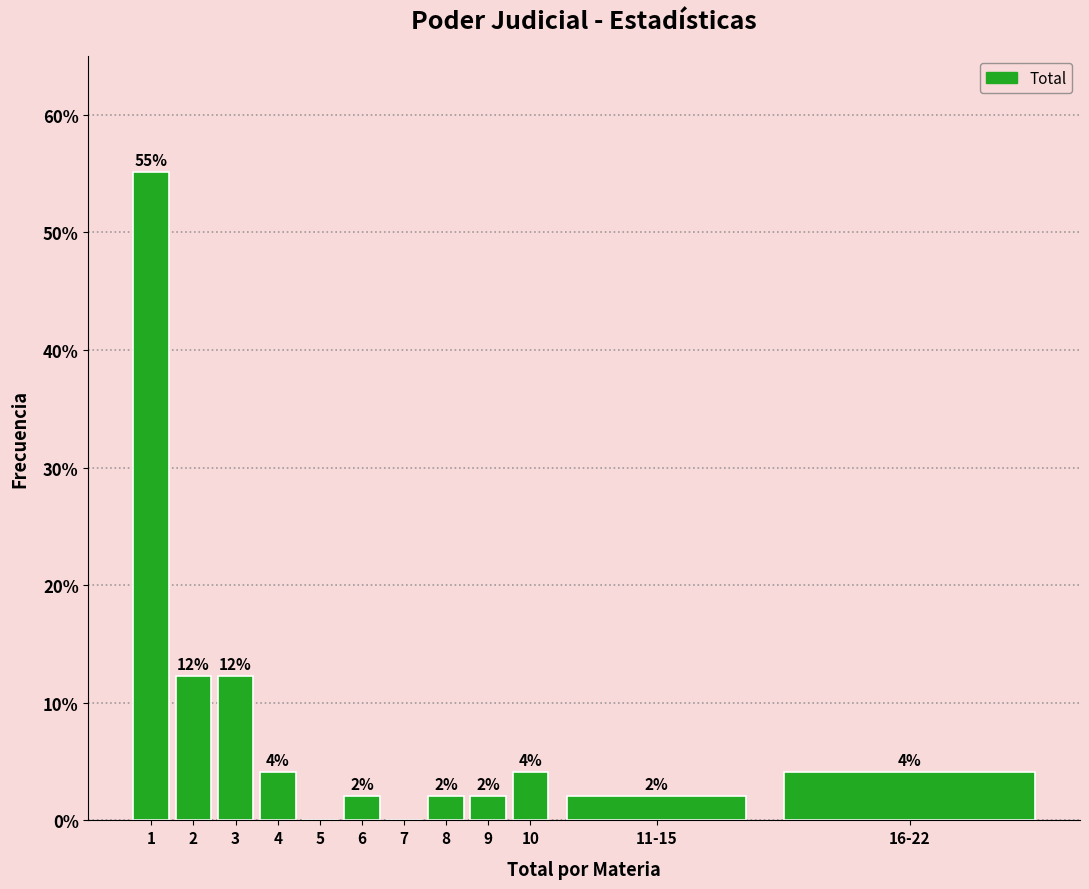

What is the maximum value shown in the chart?

55.1